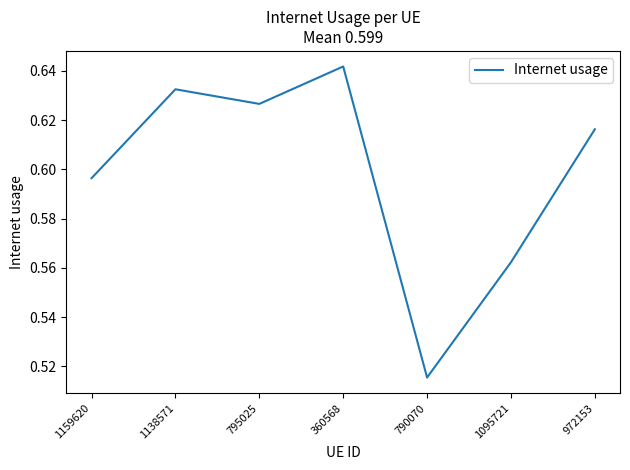

True or false: the data shows 0.9 at 1095721.

False